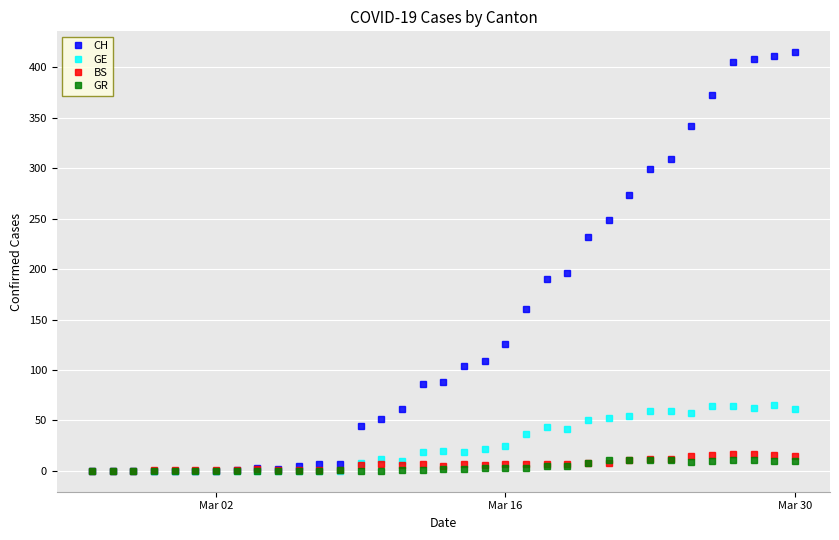

Which series has the widest spread of values?

CH